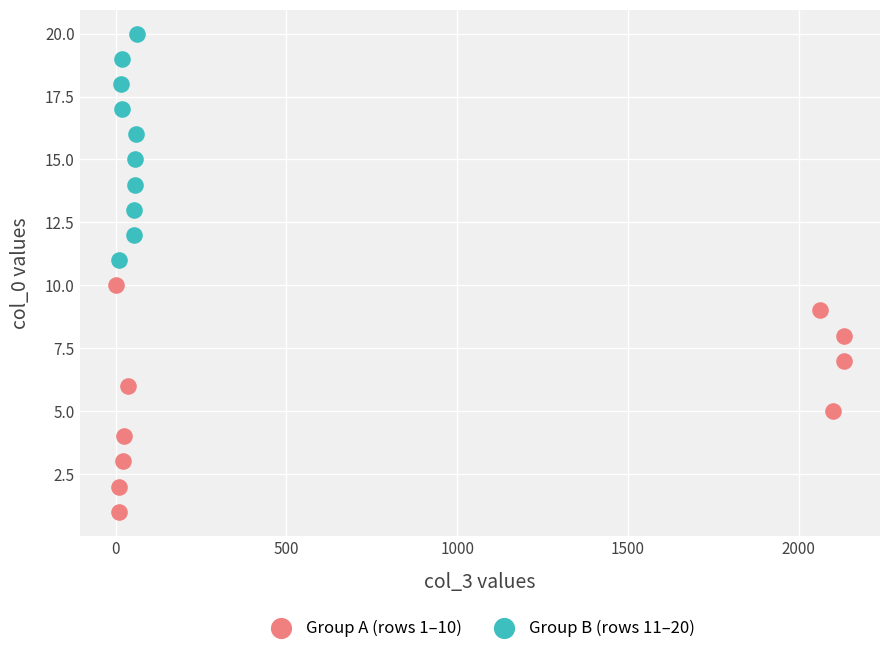

Which series contains the highest Y value?

Group B (rows 11–20)